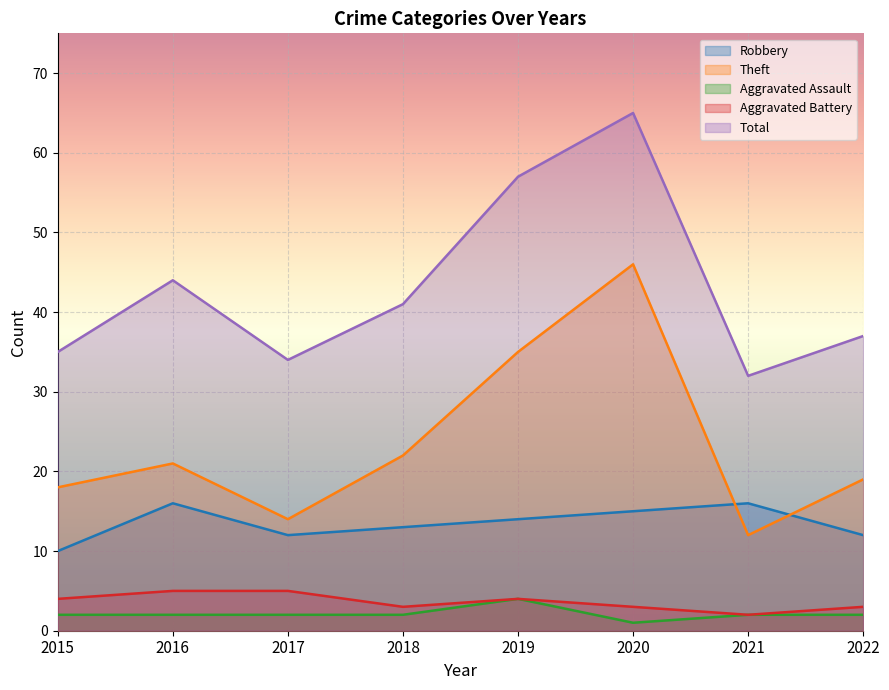

The value of Aggravated Assault at 2015 is 2. True or false?

True